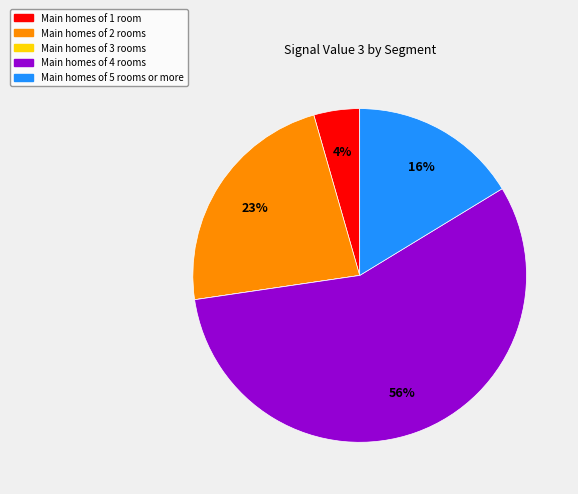

Is there a majority slice in this chart?

Yes